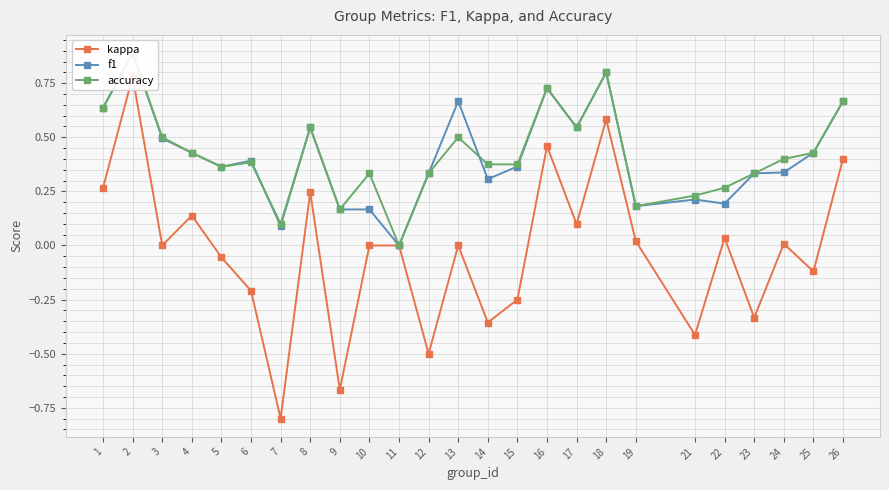

Which series has the largest total across all categories?

accuracy